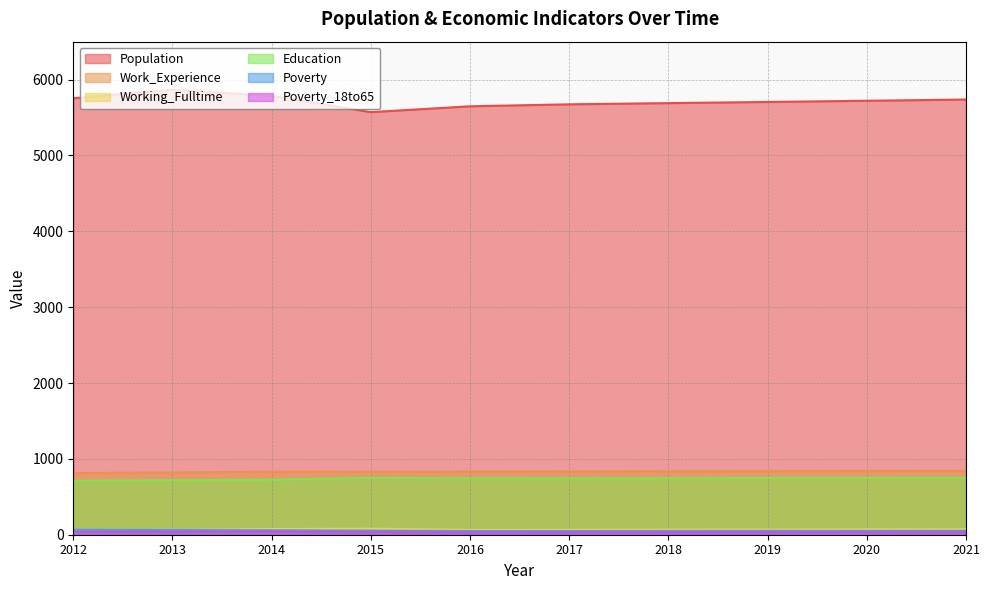

Which label corresponds to the smallest value in the chart?

2016